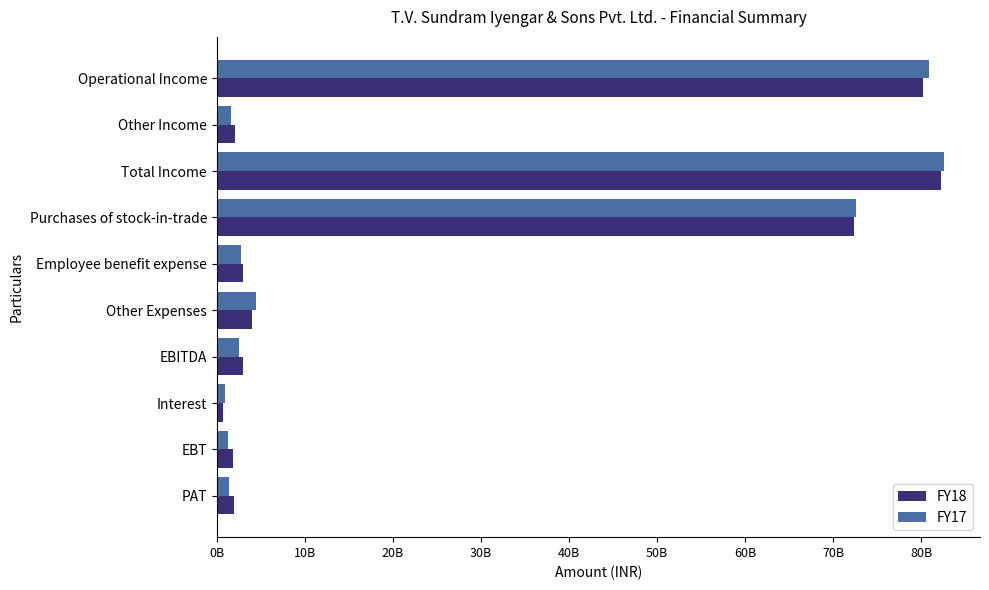

What are all the series names shown in the legend?

FY18, FY17